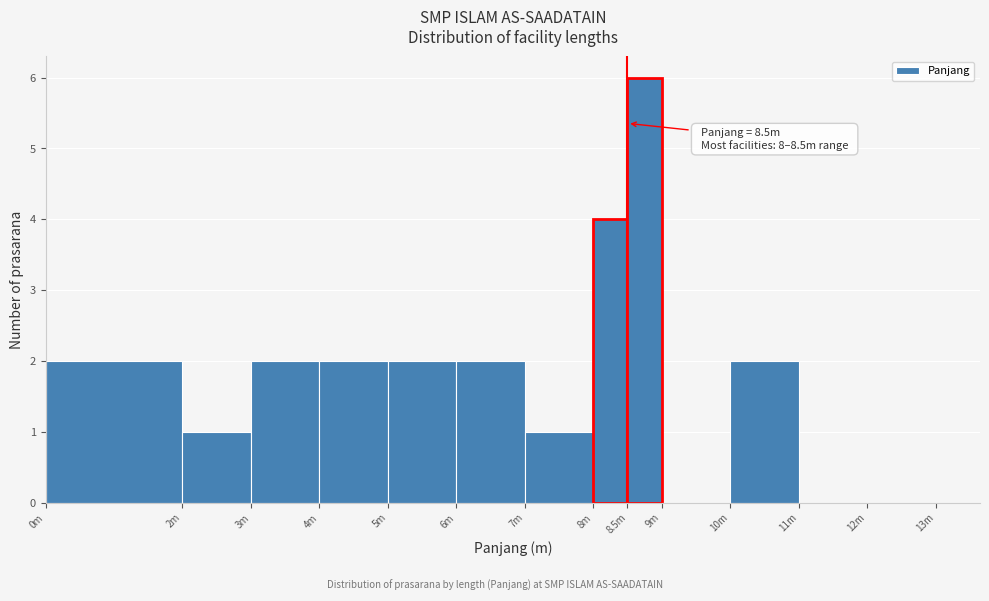

Reading left to right, what are all the values shown in this chart?

0m=2	2m=1	3m=2	4m=2	5m=2	6m=2	7m=1	8m=4	8.5m=6	9m=0	10m=2	11m=0	12m=0